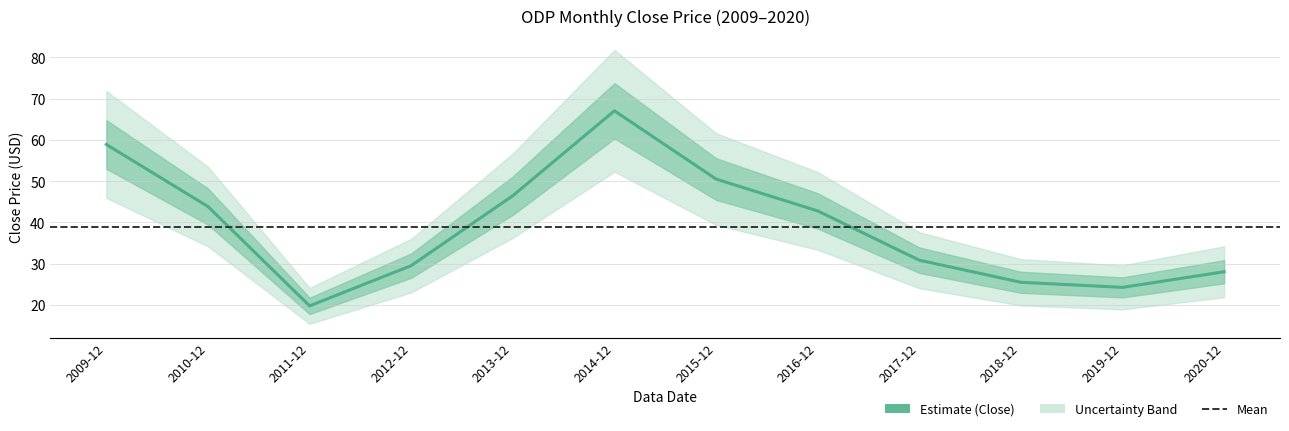

Where does the data first go above 42?

2009-12